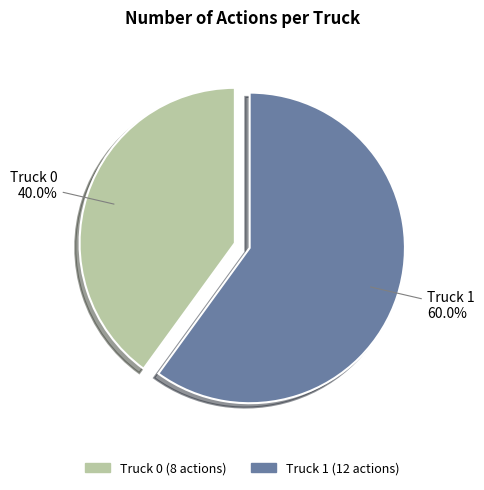

Approximately how many times larger is the value at Truck 0 compared to Truck 1?

0.7